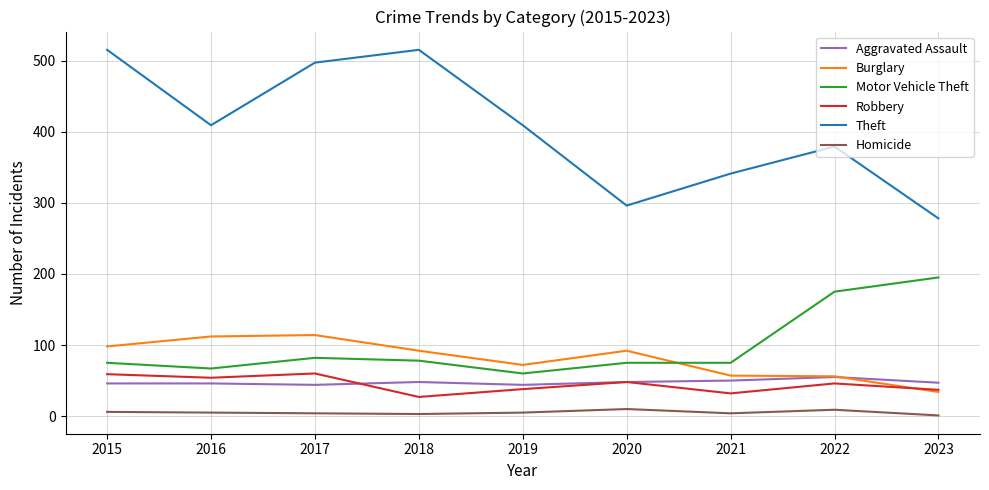

True or false: Theft has a value of 515 at 2015.

True